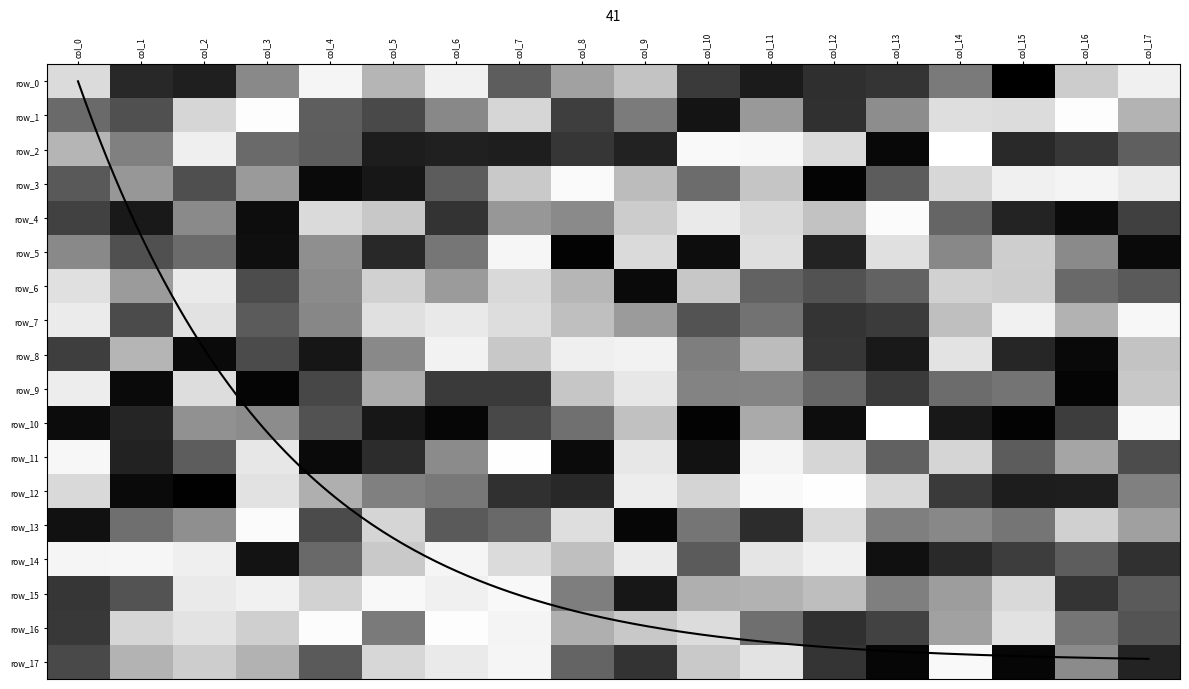

At how many categories does at least one series exceed -65?

18